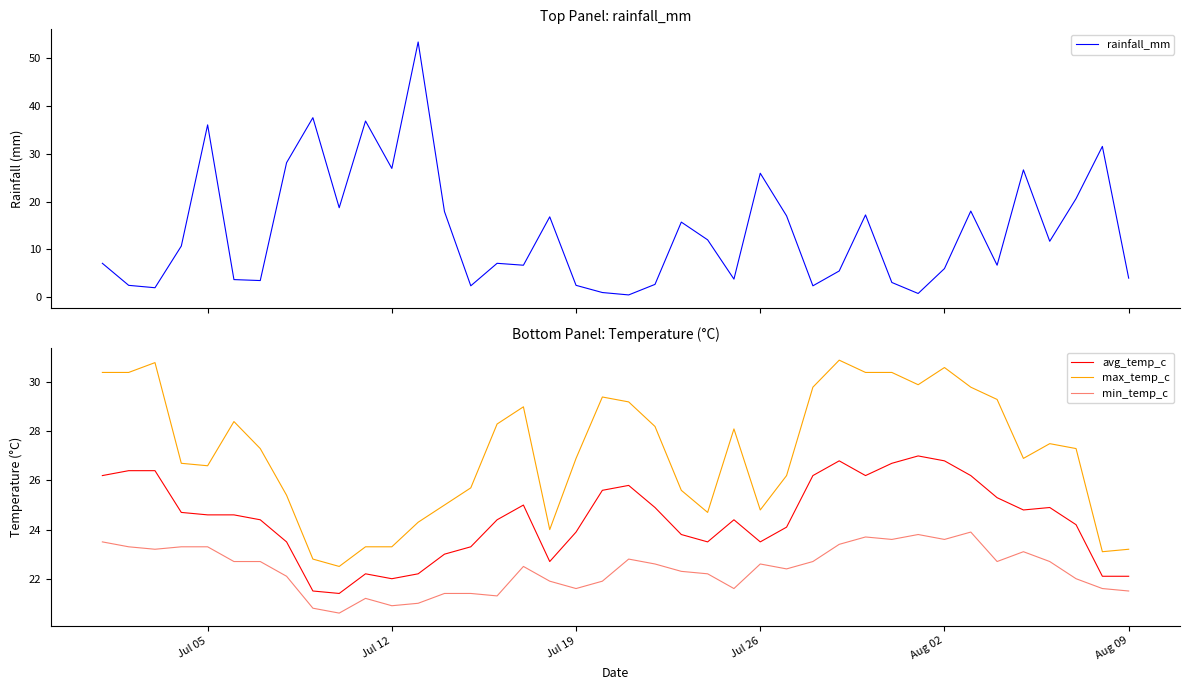

What is the maximum value shown in the chart?

53.3